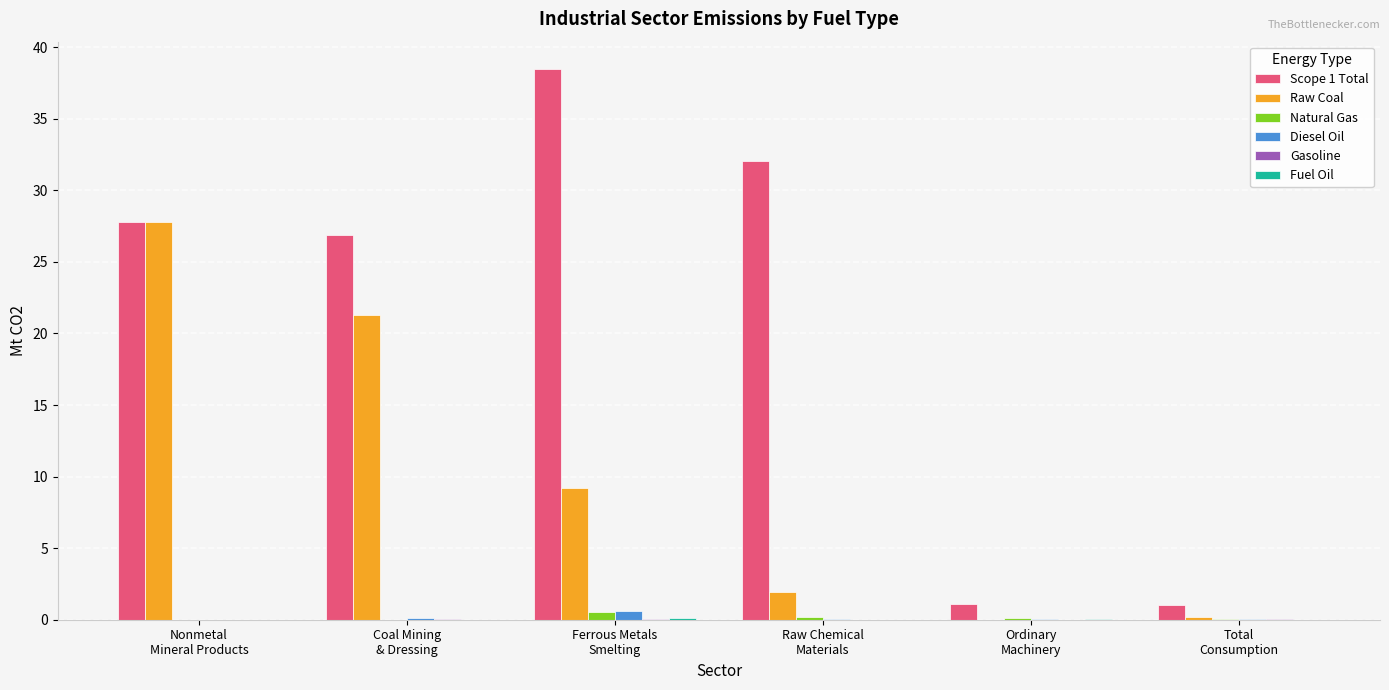

Which series has the largest total across all categories?

Scope 1 Total